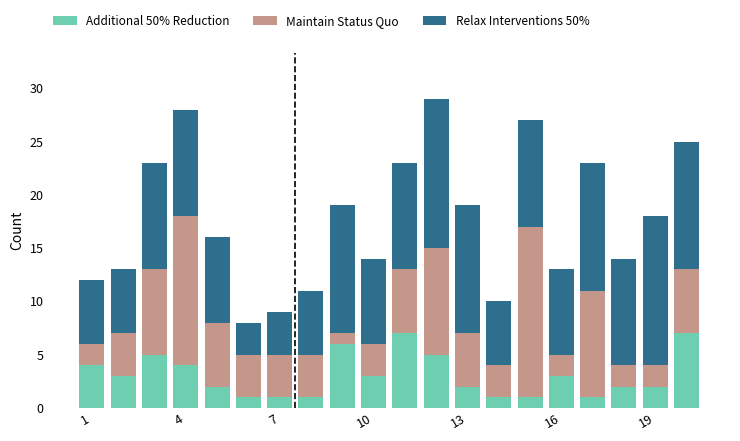

What is the sum of all Additional 50% Reduction values?

61